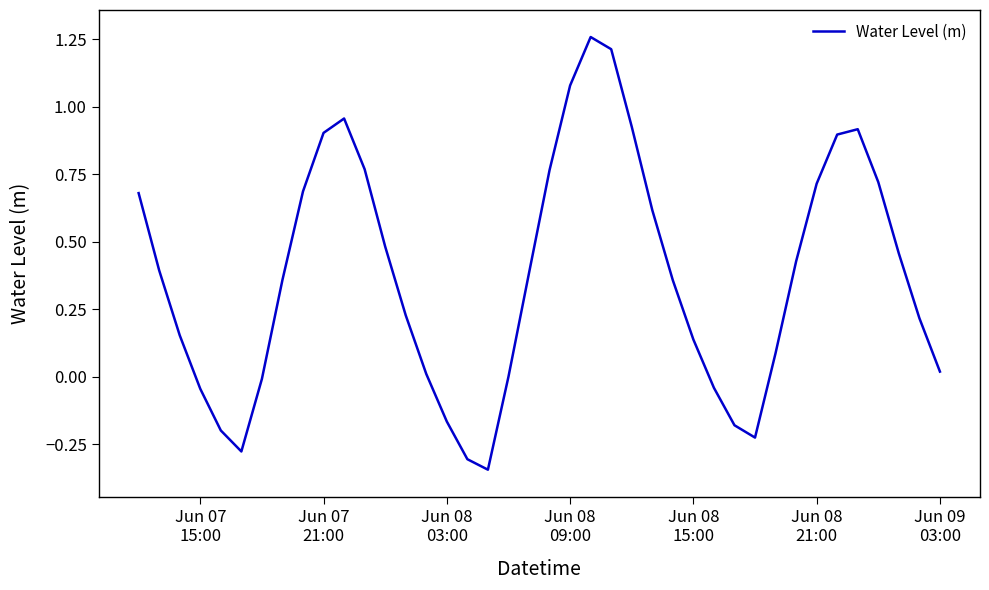

What is the difference between the maximum and minimum values?

1.6